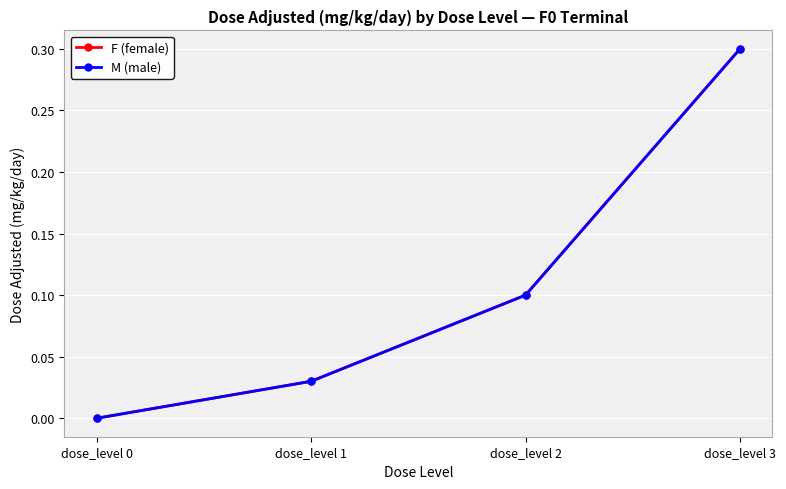

Does the chart have visible grid lines?

Yes